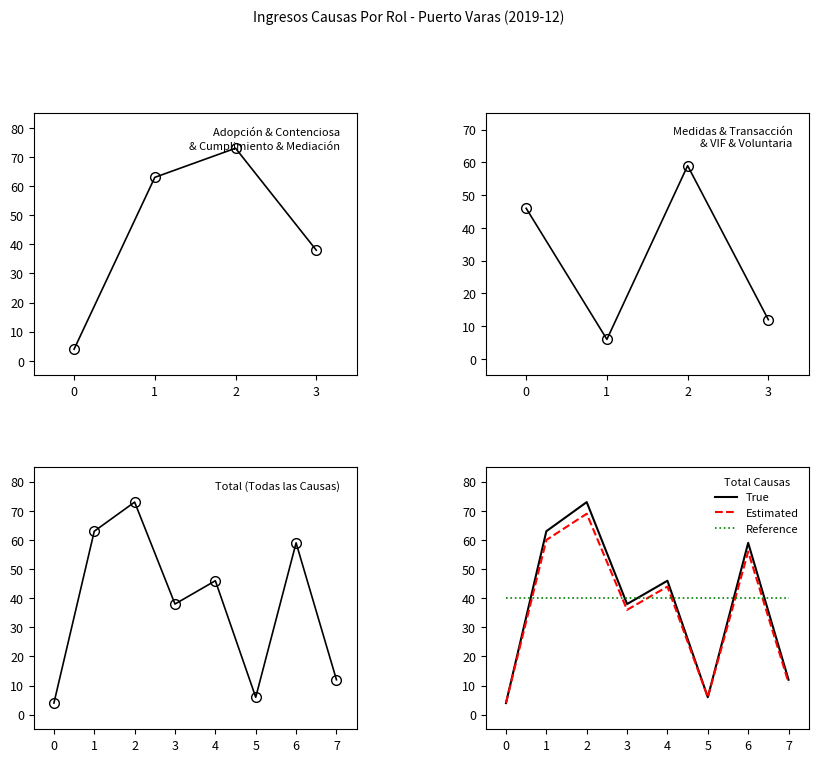

Is the value of Reference at 1 greater than the value of Estimated at 7?

Yes